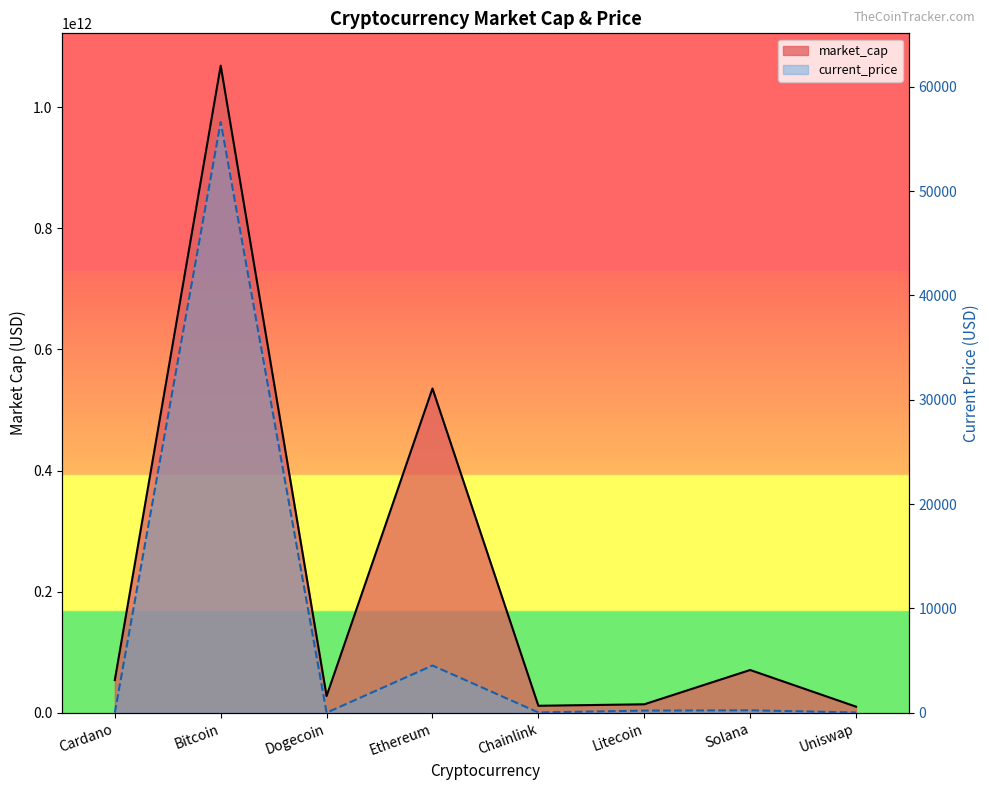

Rank the categories by current_price value from lowest to highest.

Dogecoin, Cardano, Uniswap, Chainlink, Litecoin, Solana, Ethereum, Bitcoin